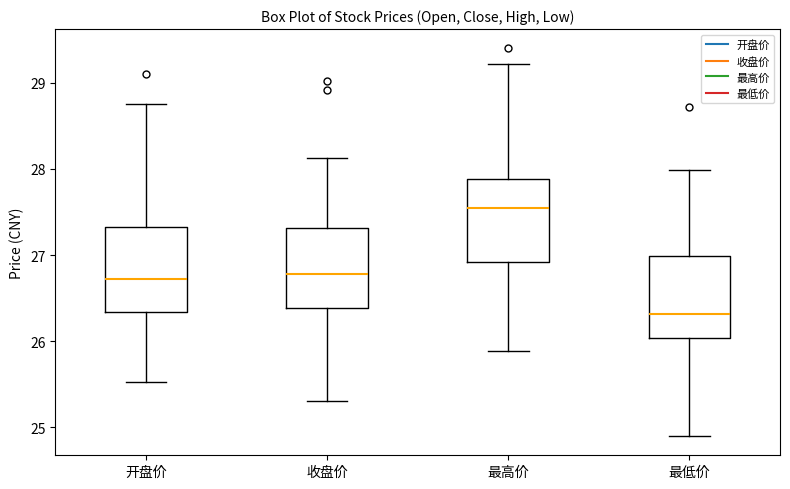

Reading left to right, read every box against the y-axis: the position of its median line, the range the box covers, and the ends of its whiskers. The values are not printed on the chart, so give them approximately, as read against the axis.

开盘价: median 26.7, box 26.3 to 27.3, whiskers 25.5 to 28.8
收盘价: median 26.8, box 26.4 to 27.3, whiskers 25.3 to 28.1
最高价: median 27.6, box 26.9 to 27.9, whiskers 25.9 to 29.2
最低价: median 26.3, box 26.0 to 27.0, whiskers 24.9 to 28.0